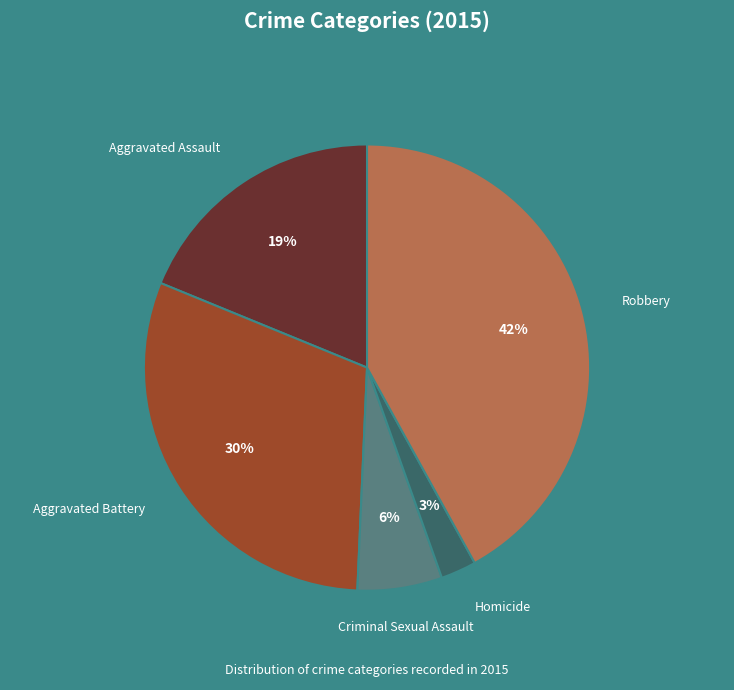

The Aggravated Assault slice represents 19% of the pie. True or false?

True